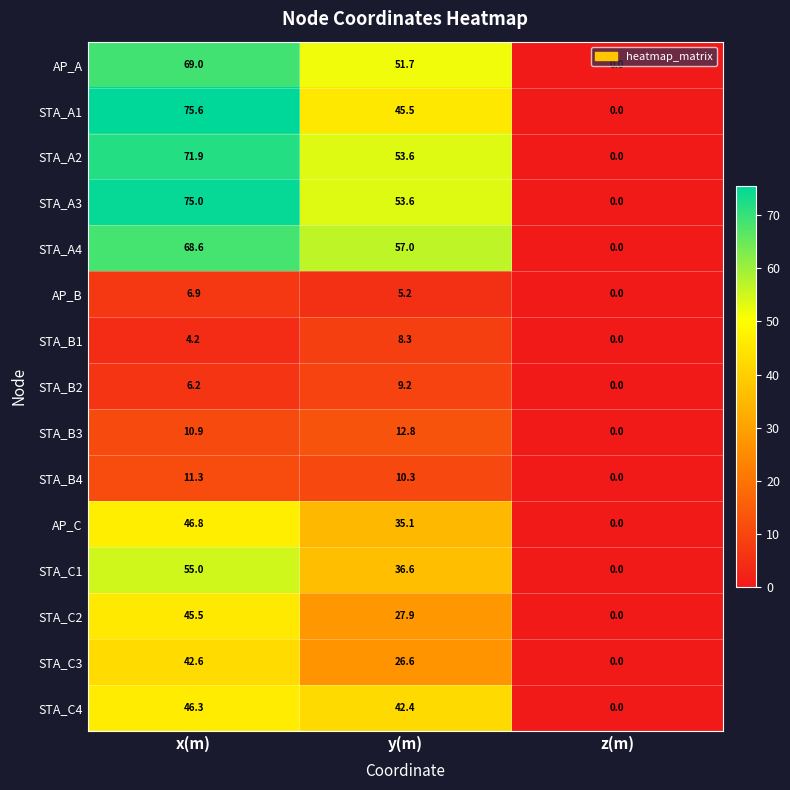

At how many categories does at least one series exceed 20?

2